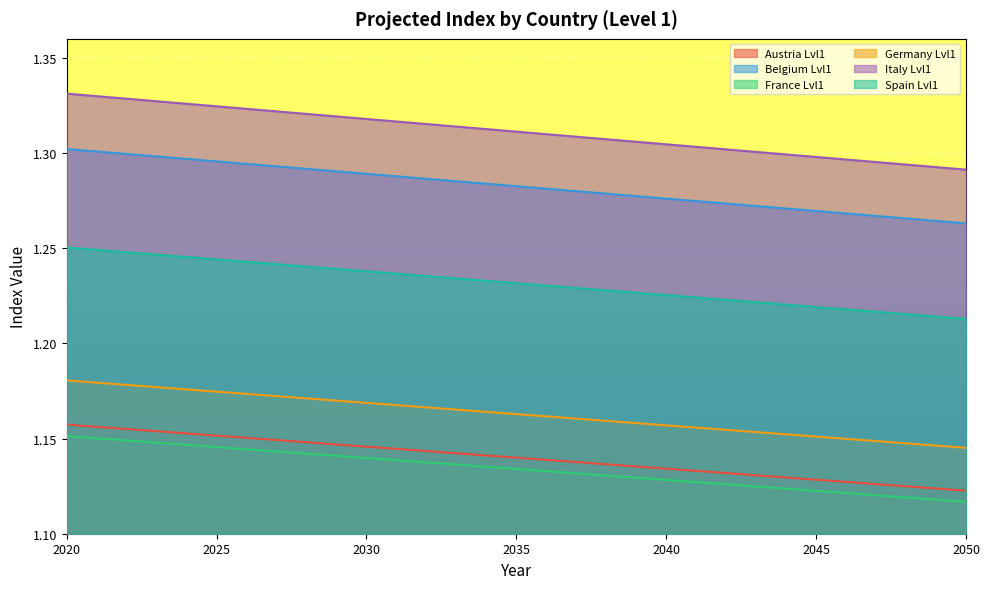

How many lines are shown in the chart?

6